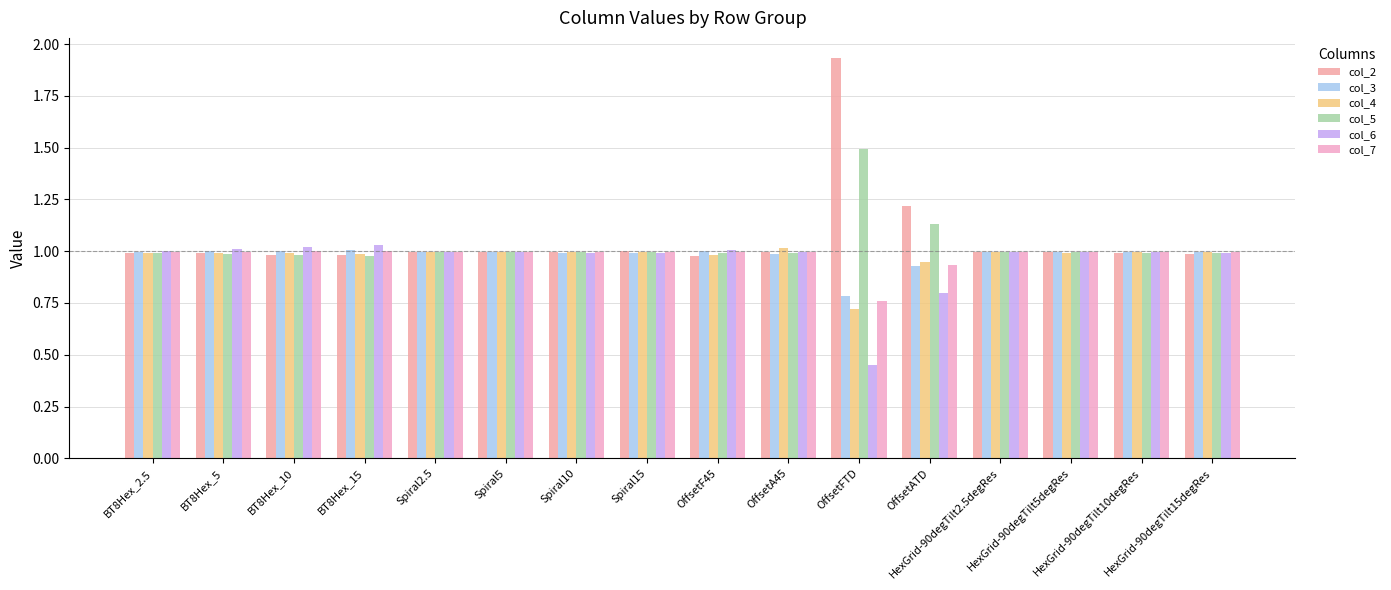

What is the sum of all col_6 values?

15.3